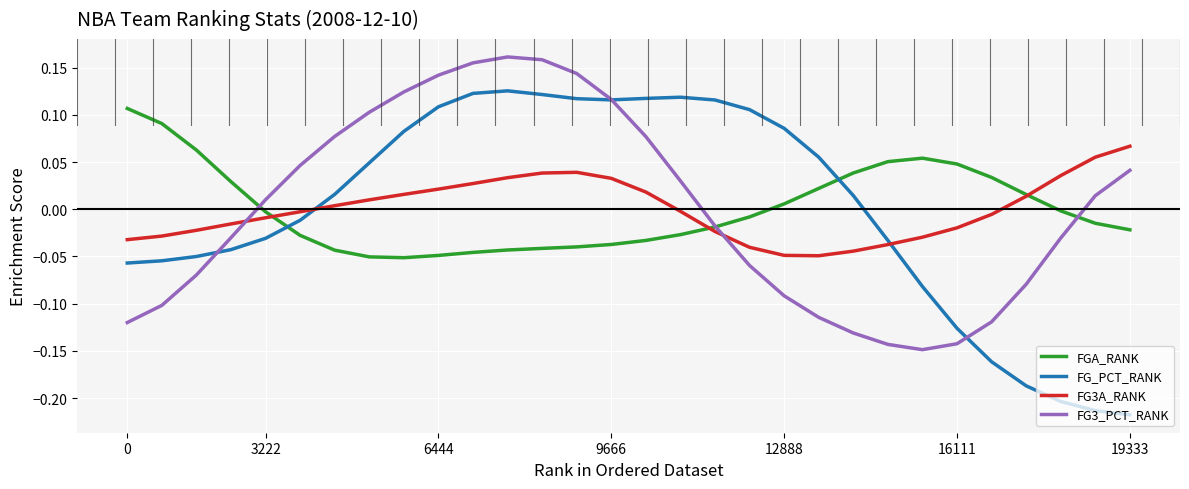

Rank the series by their maximum value, from lowest to highest.

FG3A_RANK, FGA_RANK, FG_PCT_RANK, FG3_PCT_RANK